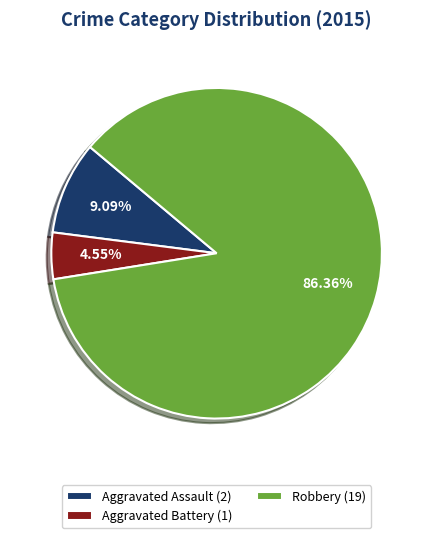

Combined, do Robbery (19) and Aggravated Battery (1) account for over 50%?

Yes